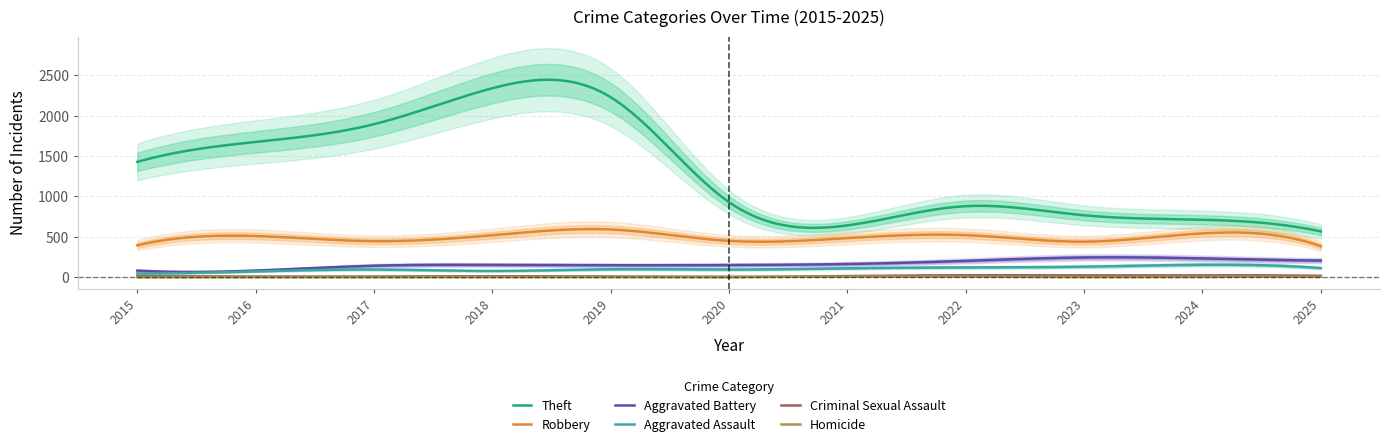

Count the number of categories in the chart.

11